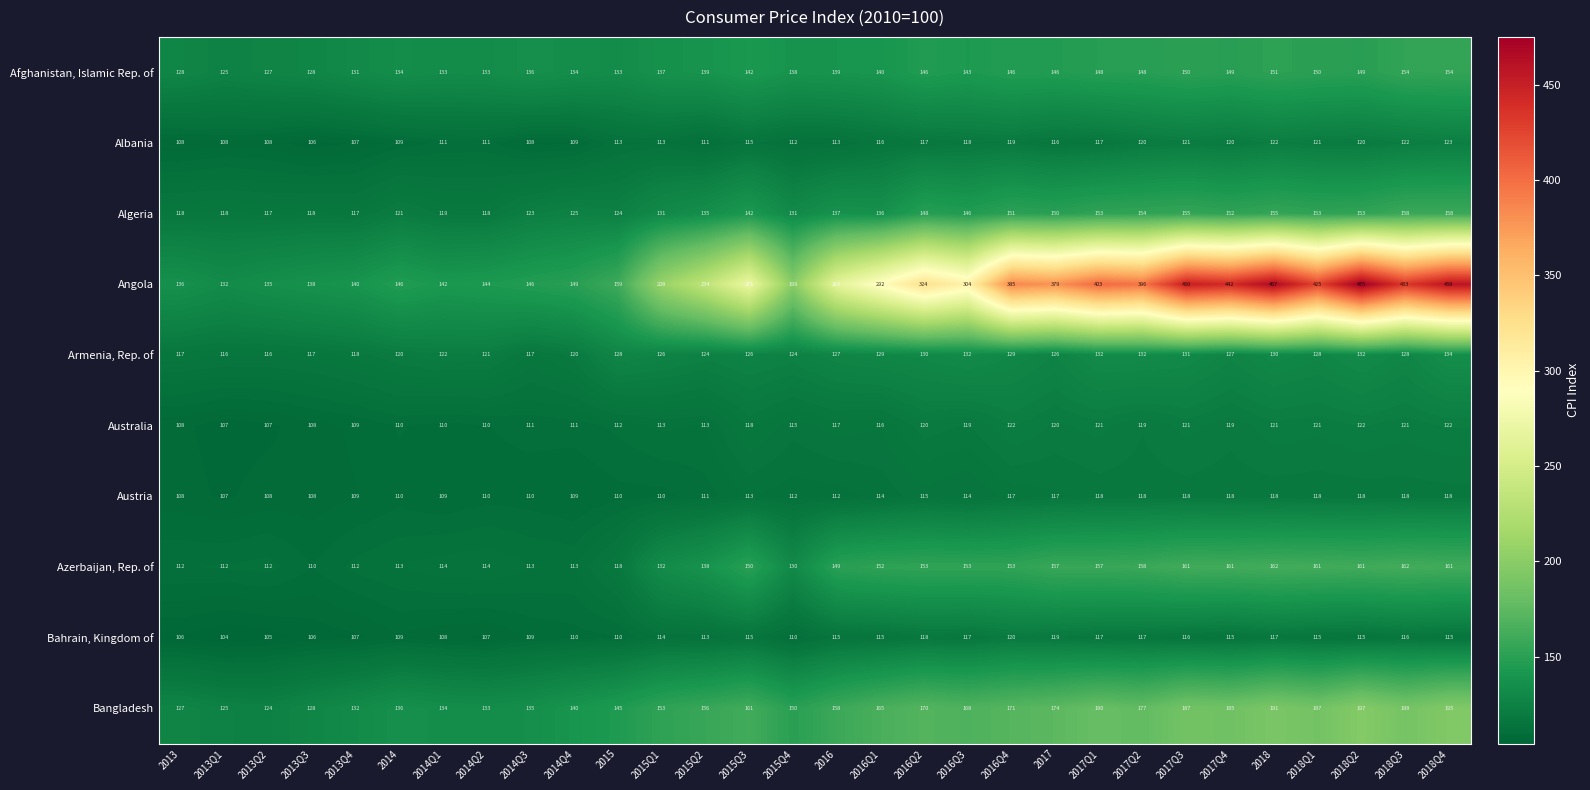

Between 2014Q4 and 2015Q1, which series saw the biggest shift?

Angola